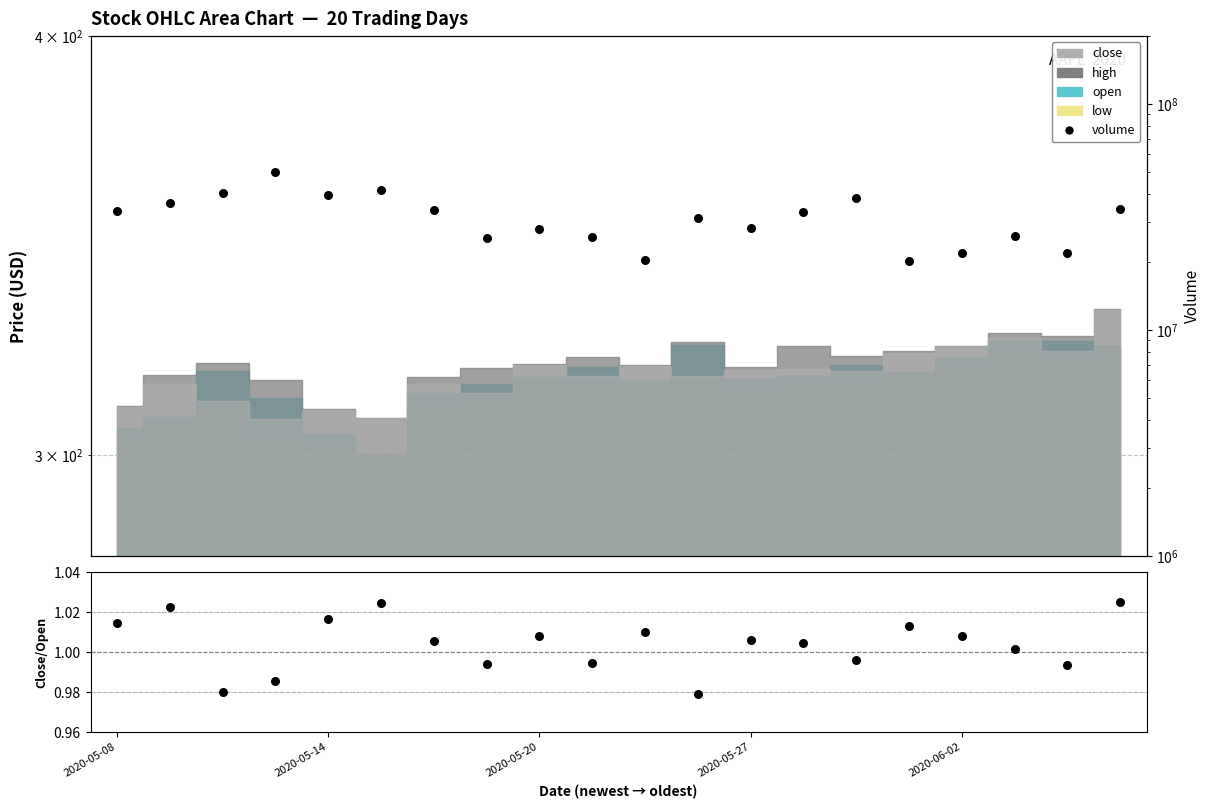

Which series has the widest spread of Y values?

volume